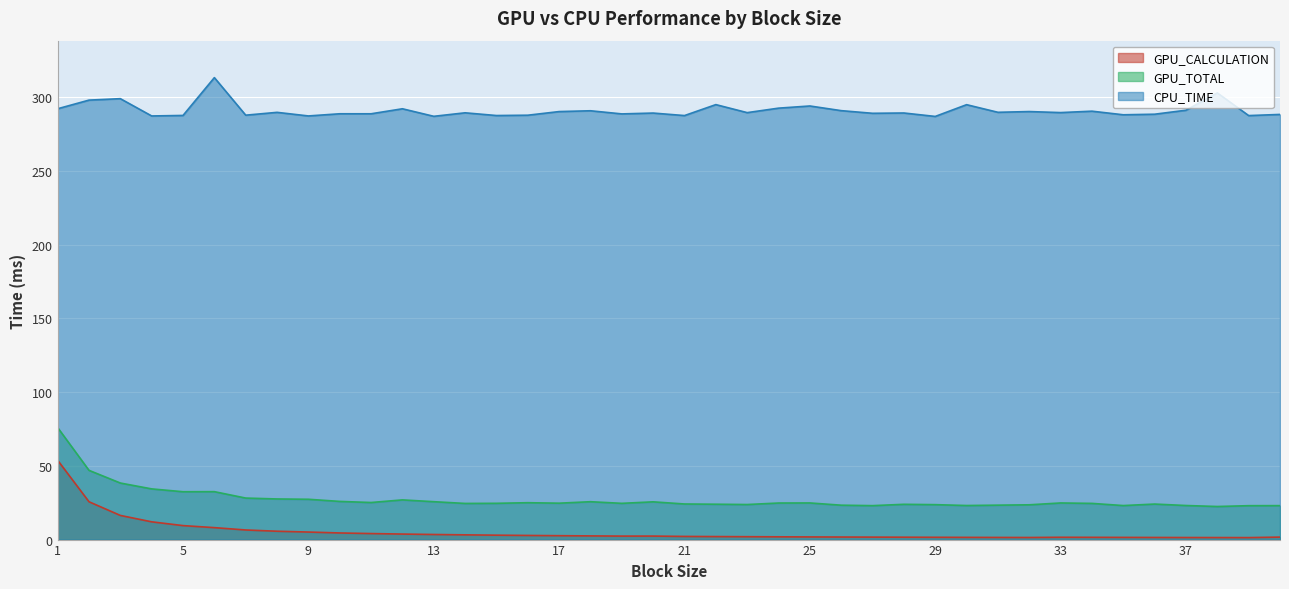

What is the value of the GPU_TOTAL point at the 17th from the left?

24.7